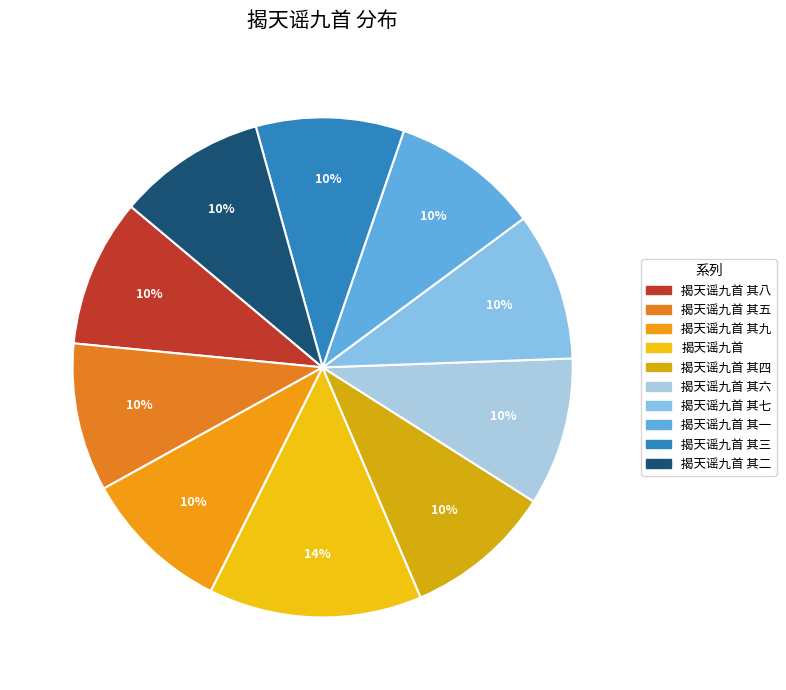

Count the number of slices in the pie.

10